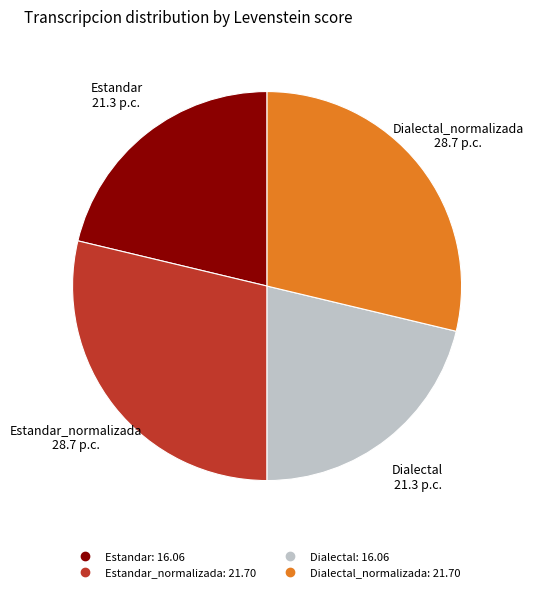

Is there any slice that represents more than half of the pie?

No